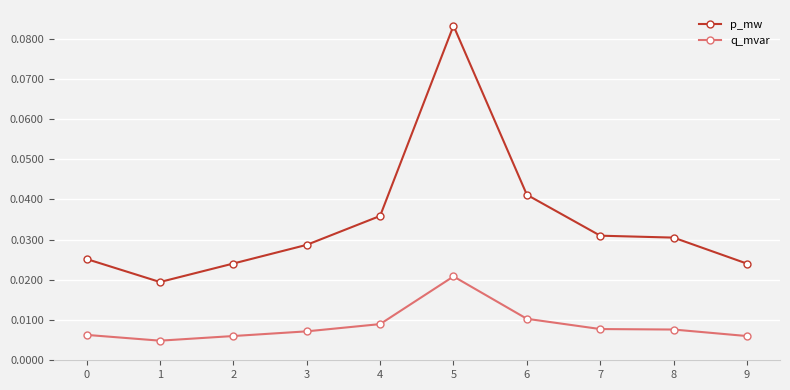

The p_mw series shows 0.1 at 3. True or false?

False